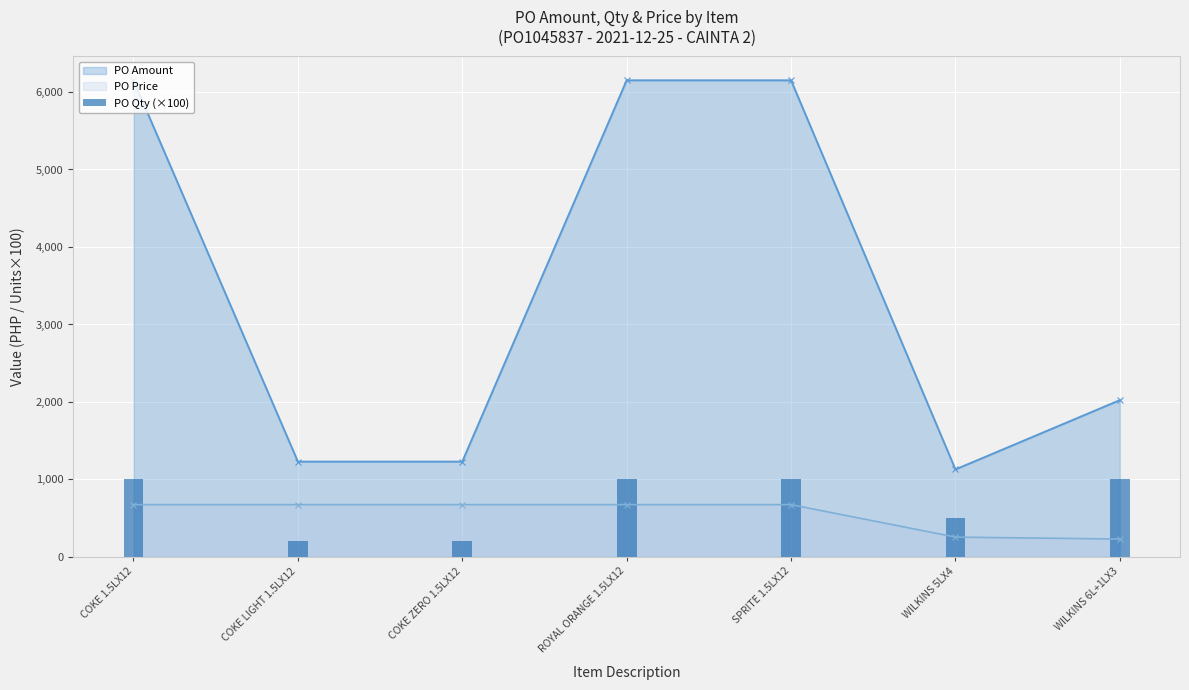

At which category does the chart reach its peak across all series?

COKE 1.5LX12